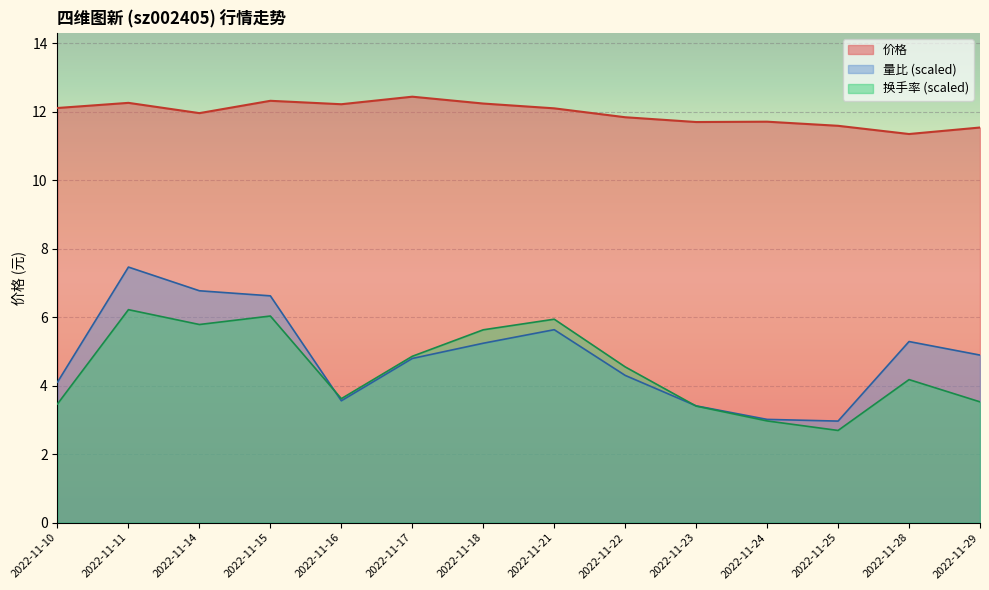

What is the maximum value for 量比?

7.5